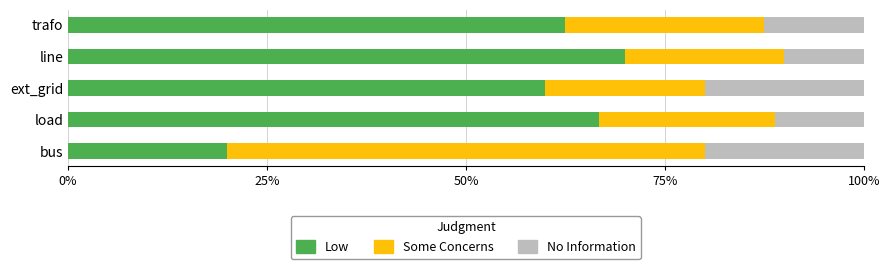

What is the total value across all series at line?

100.0